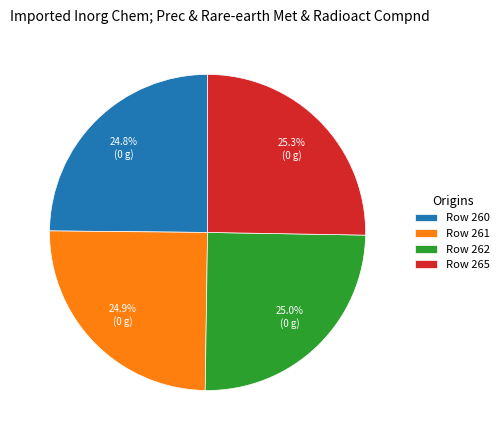

Do Row 265 and Row 260 together represent more than half of the pie?

Yes